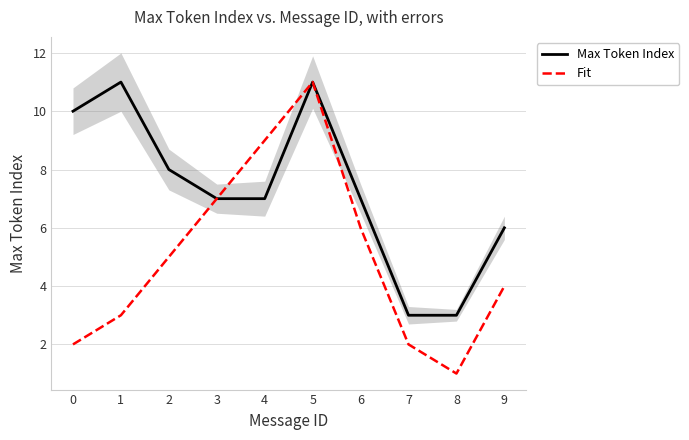

Does the chart display data point markers on the line(s)?

No